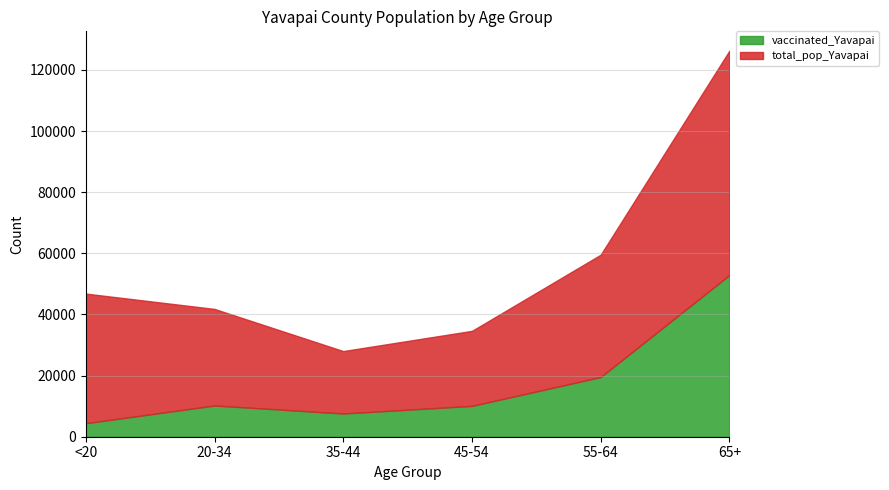

List the series in order of their overall mean, highest first.

total_pop_Yavapai, vaccinated_Yavapai